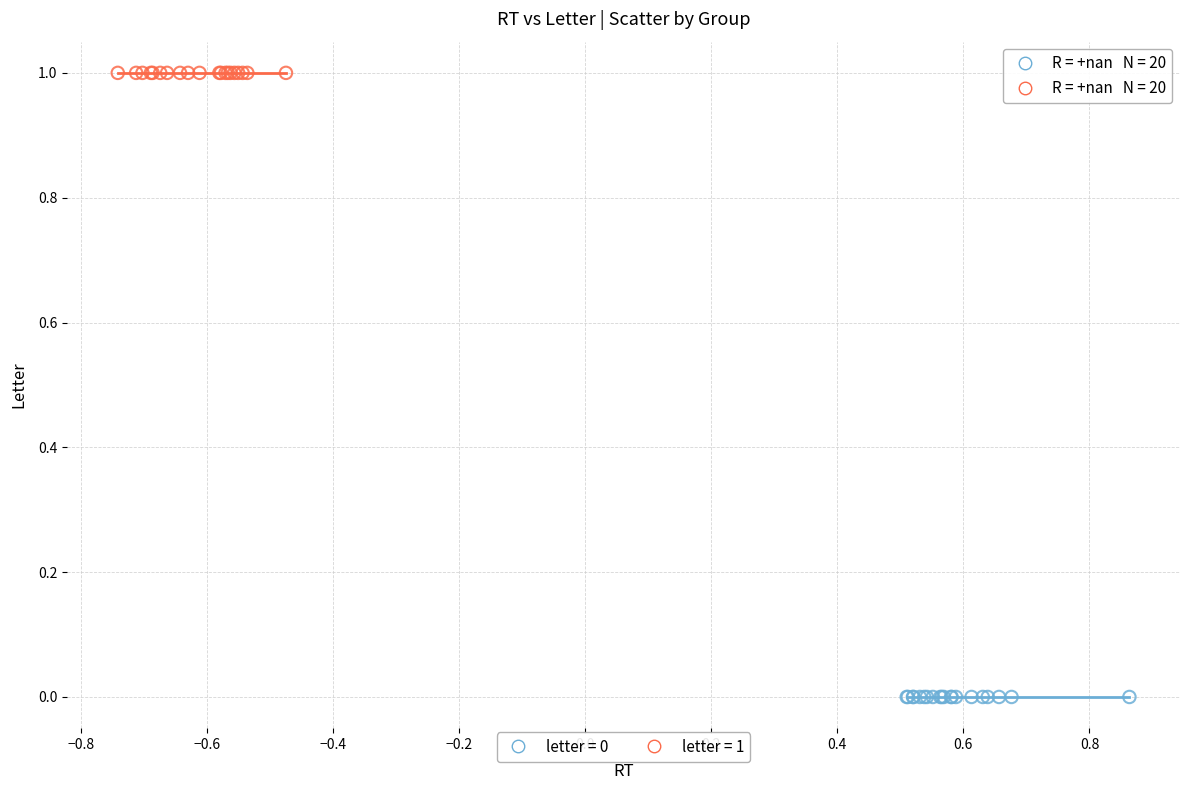

Which series contains the lowest Y value?

letter = 0